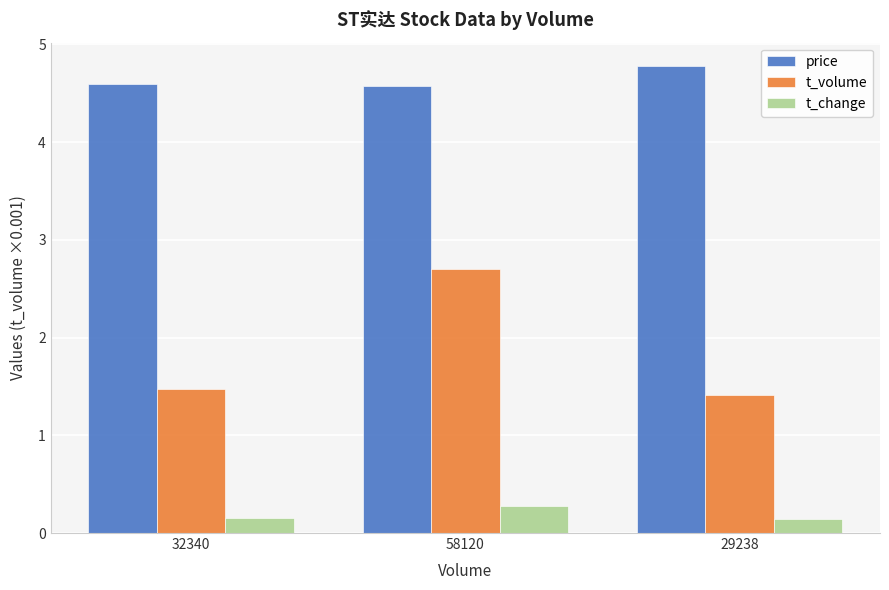

What is the approximate value of t_change at 29238?

0.1